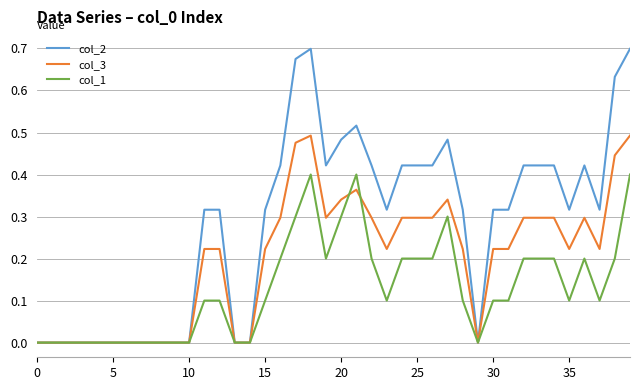

How many lines are shown in the chart?

3